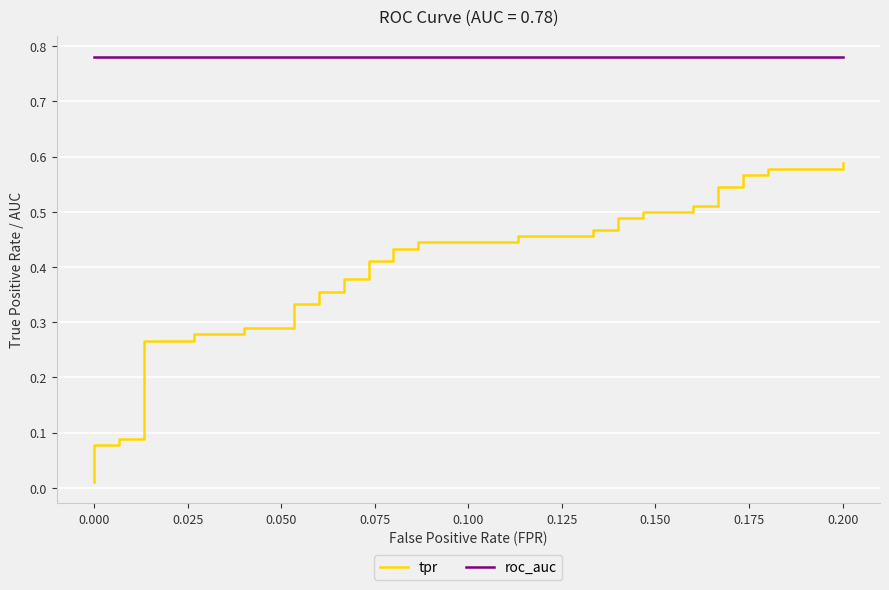

How many series are shown in this chart?

2